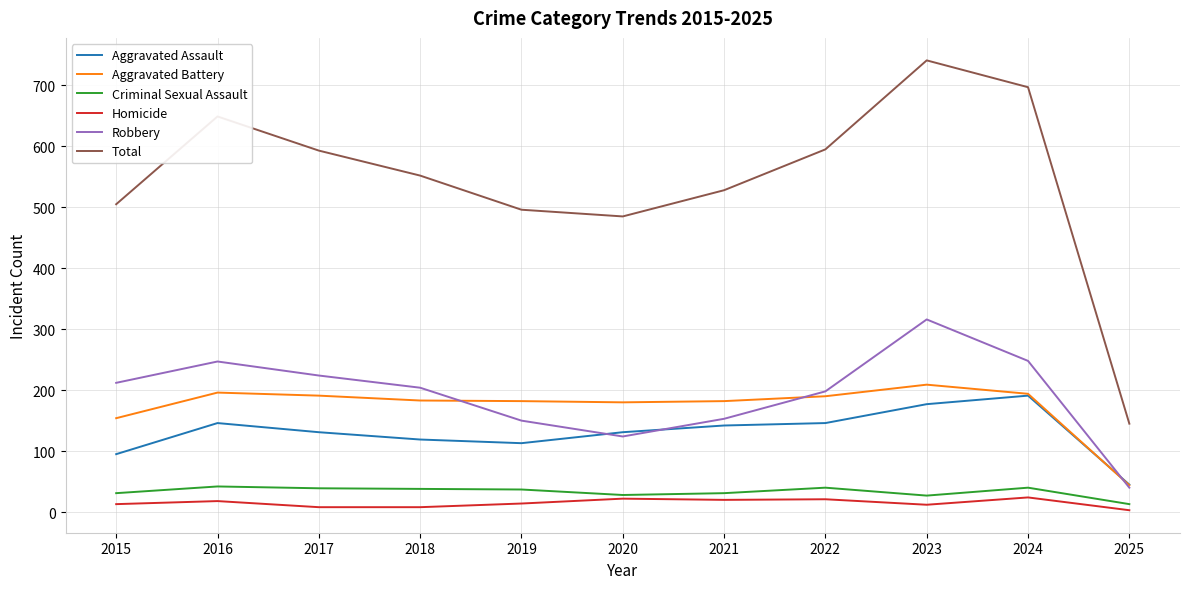

What is the difference between the highest and lowest values at 2016?

631